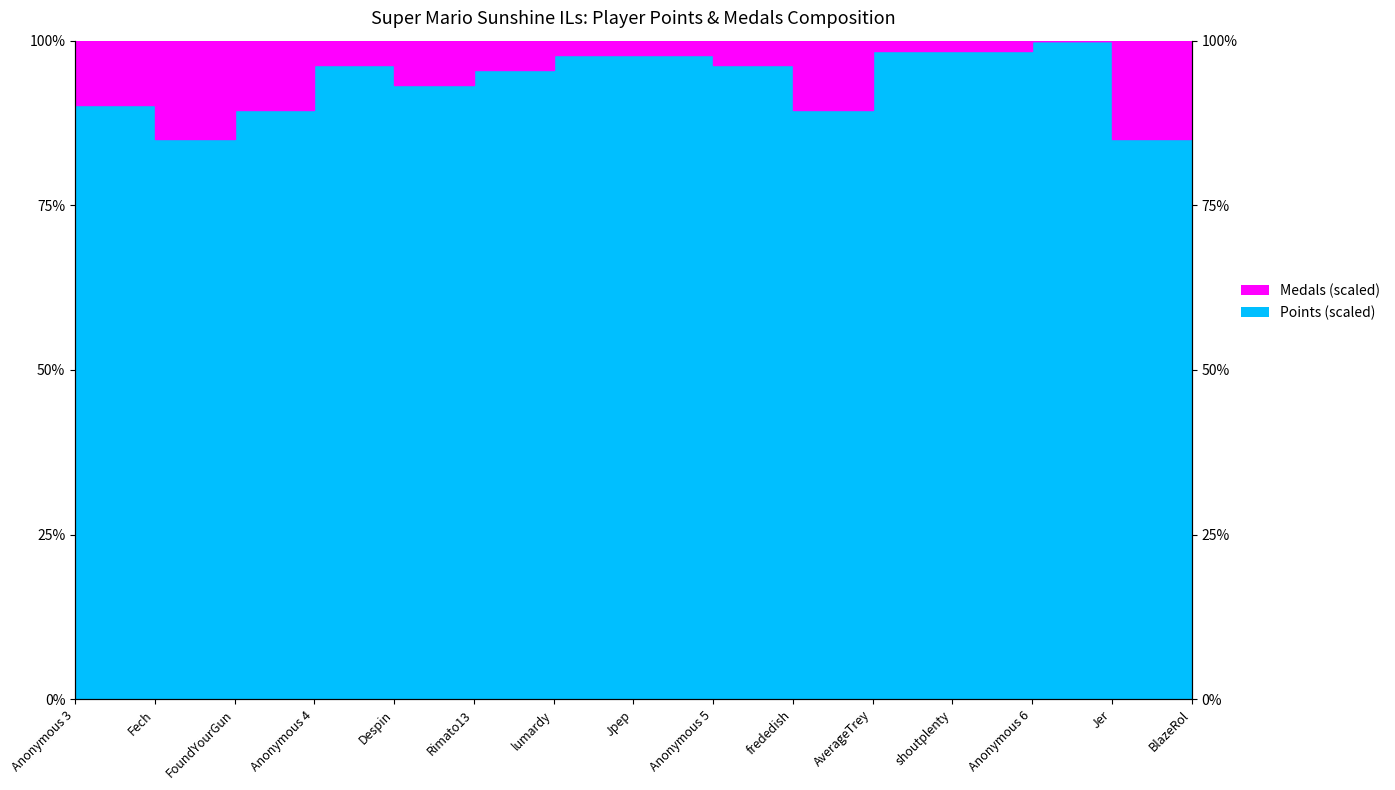

What is the ratio of the value at Fech to the value at BlazeRol?

0.9